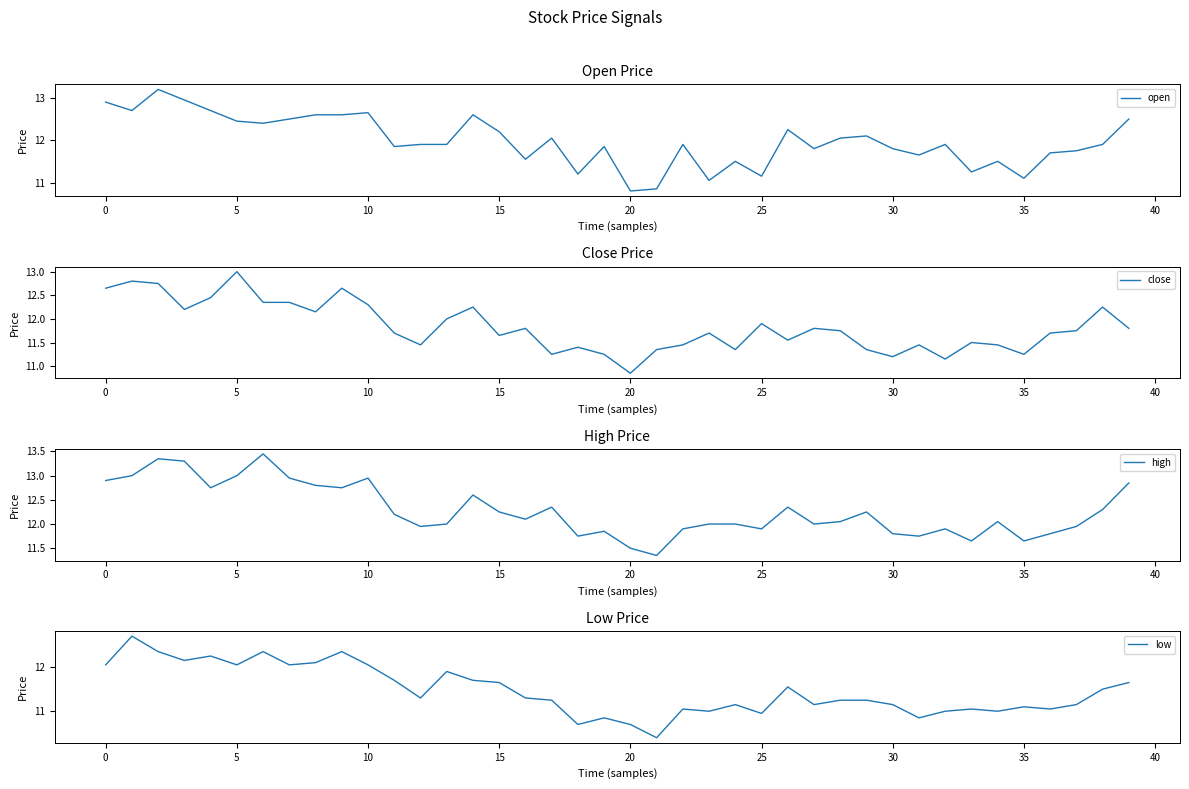

What is the average value of the high series?

12.3